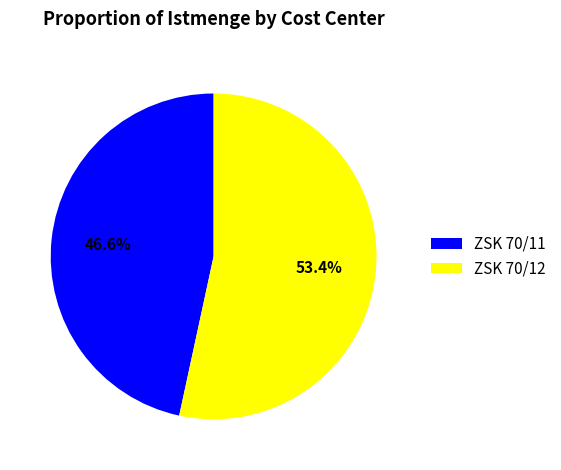

Which category has the biggest portion of the pie?

ZSK 70/12